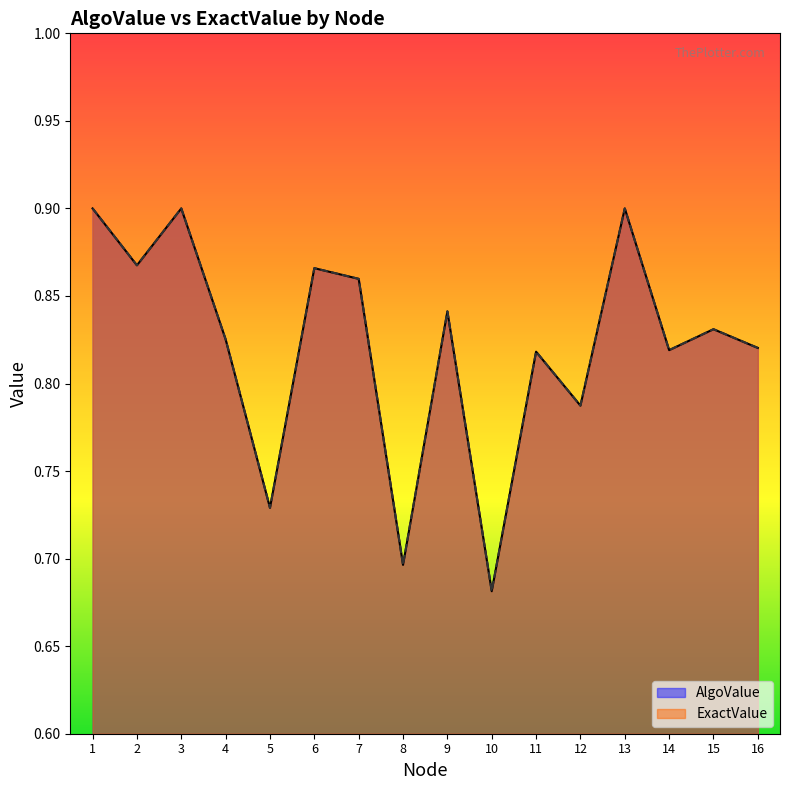

What is the total value across all series at 2?

1.7